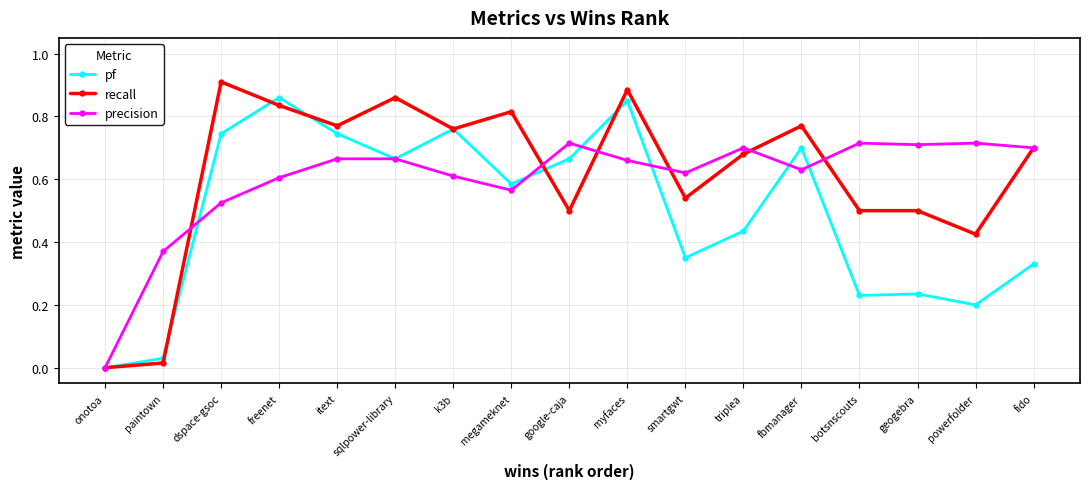

The value of pf at powerfolder is 0.3. True or false?

False